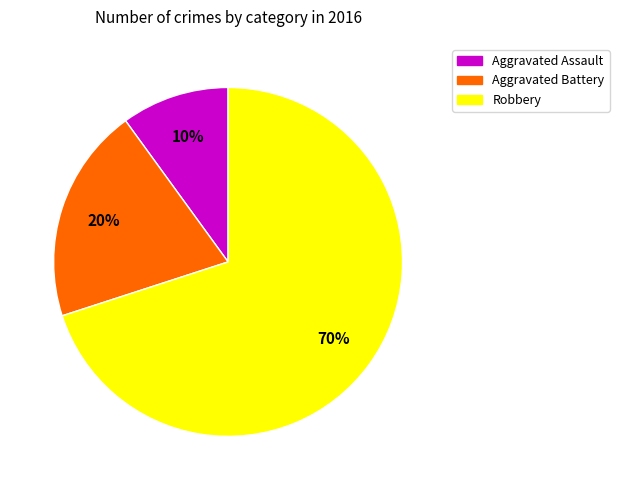

Is the sum of Aggravated Assault and Aggravated Battery greater than half?

No